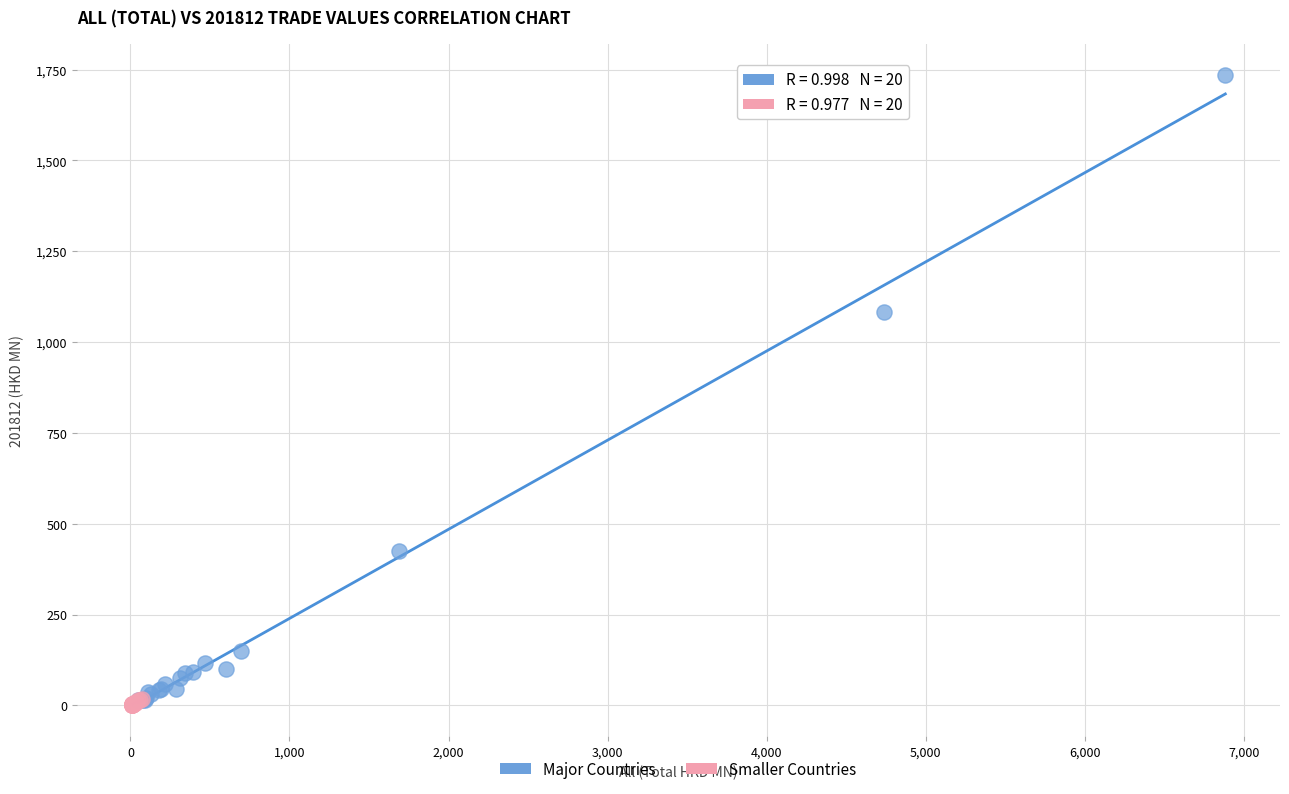

Which series contains the highest Y value?

Major Countries